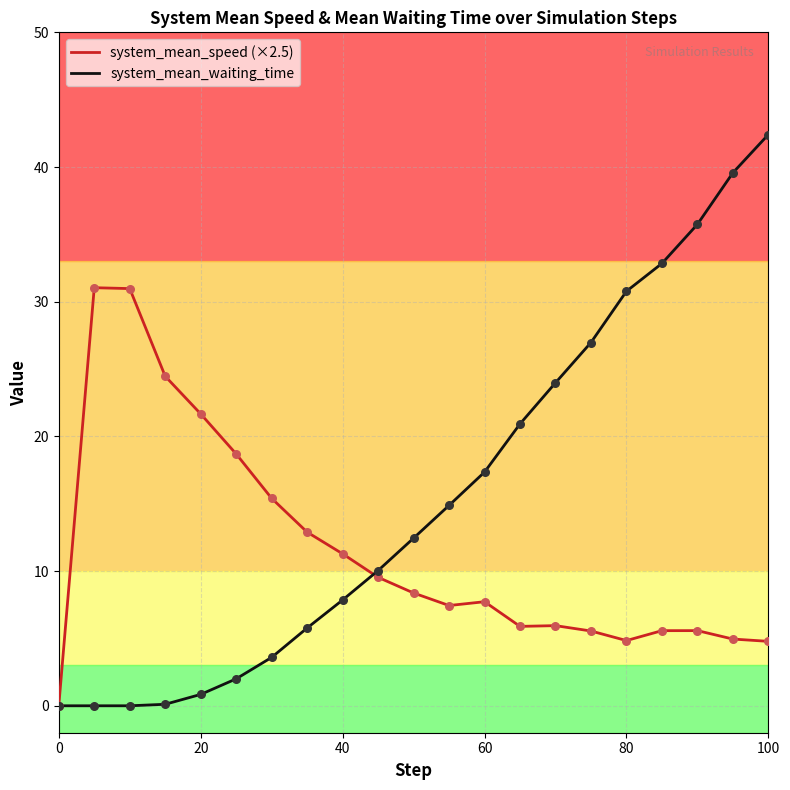

Which series has the largest total across all categories?

system_mean_waiting_time